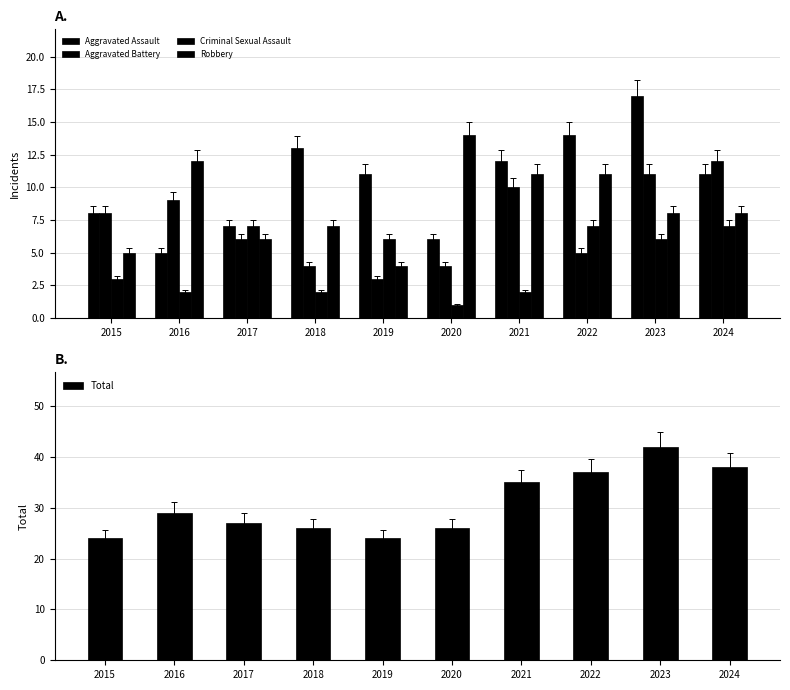

What is the difference between the maximum and minimum values in the Criminal Sexual Assault series?

6